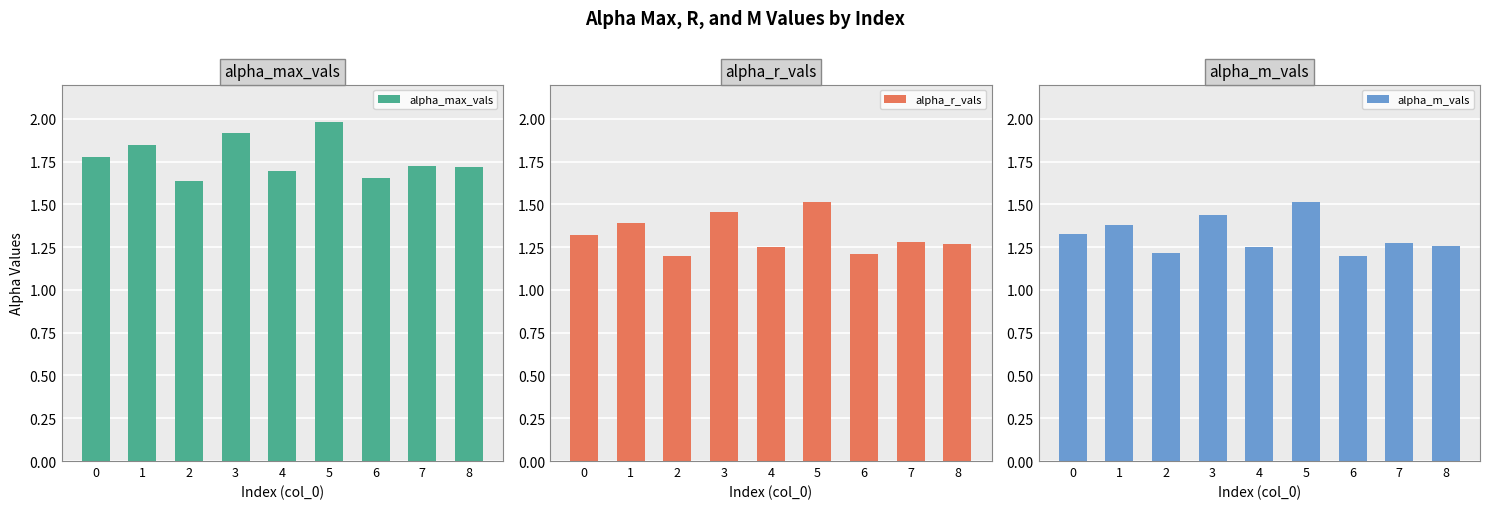

The alpha_r_vals series shows 1.2 at 2. True or false?

True